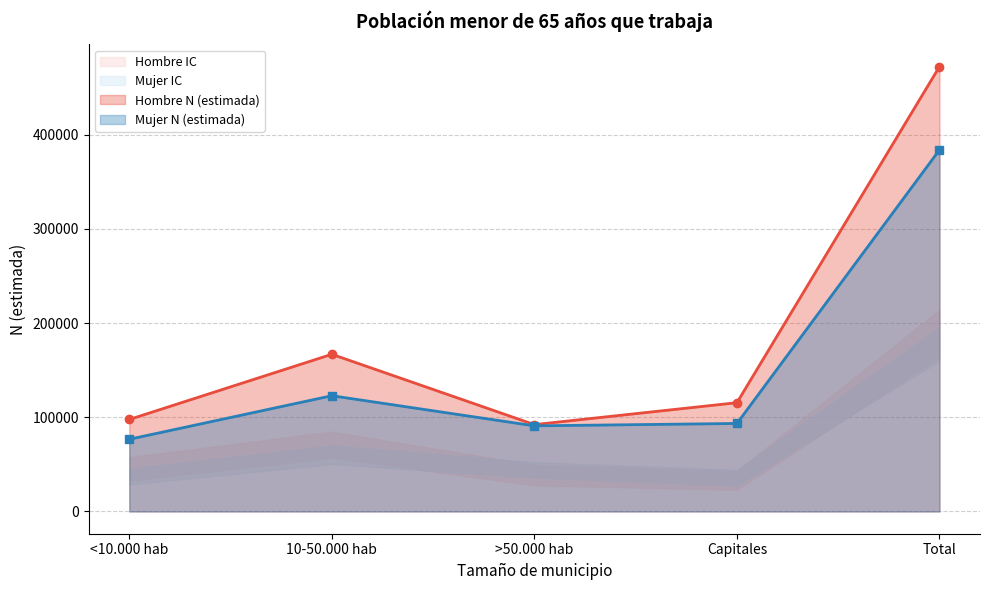

What is the sum of all Hombre N (estimada) values?

944816